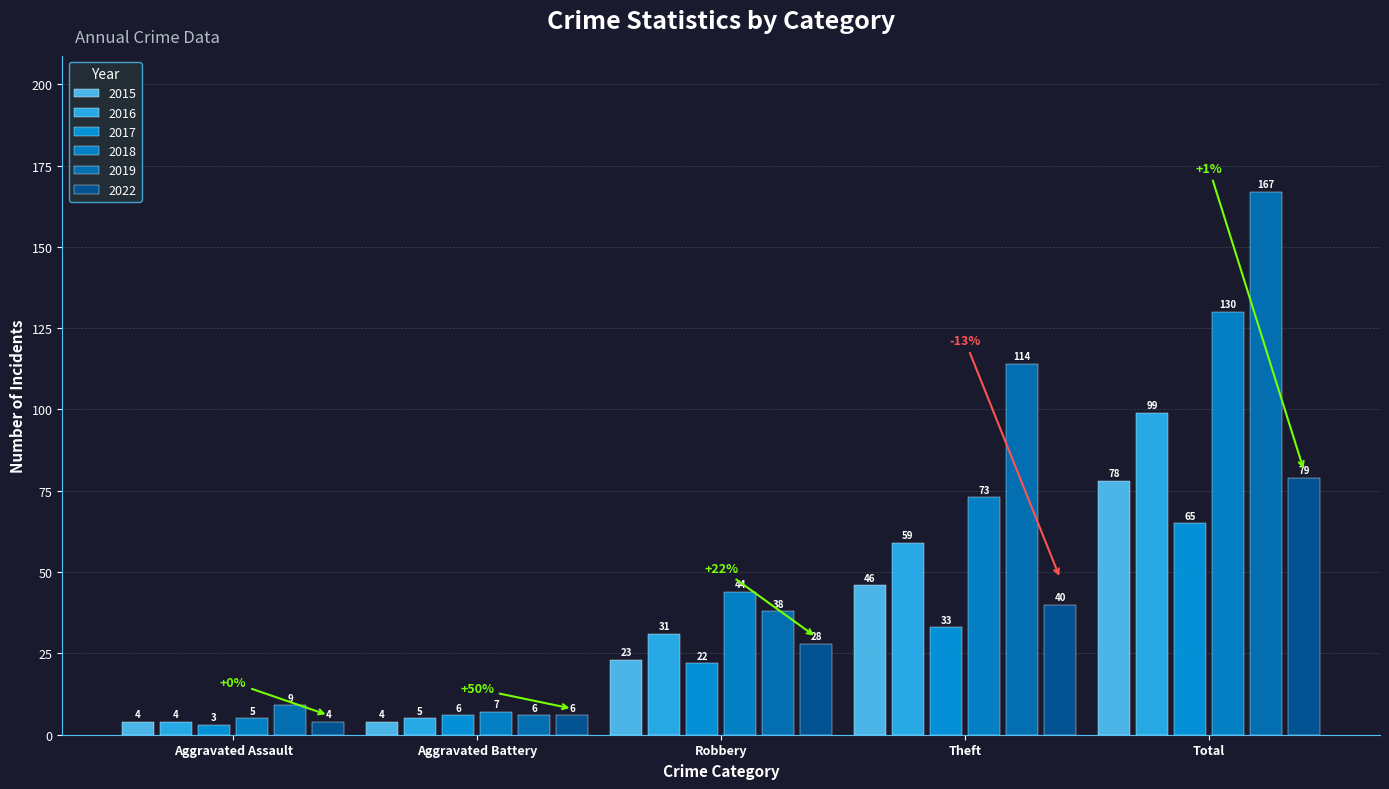

What is the sum of the 2019 values at Theft and Aggravated Battery?

120